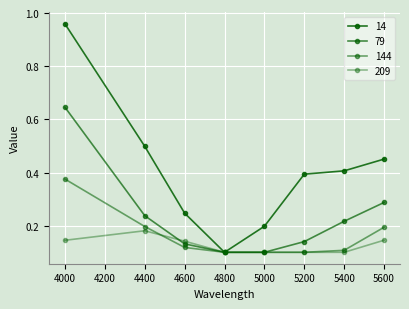

What is the sum of all 79 values?

1.9